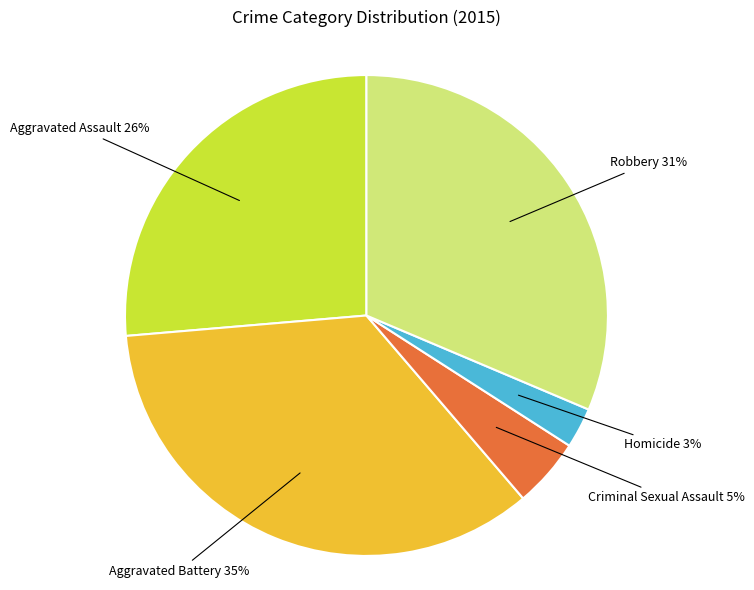

How many slices are in this pie chart?

5